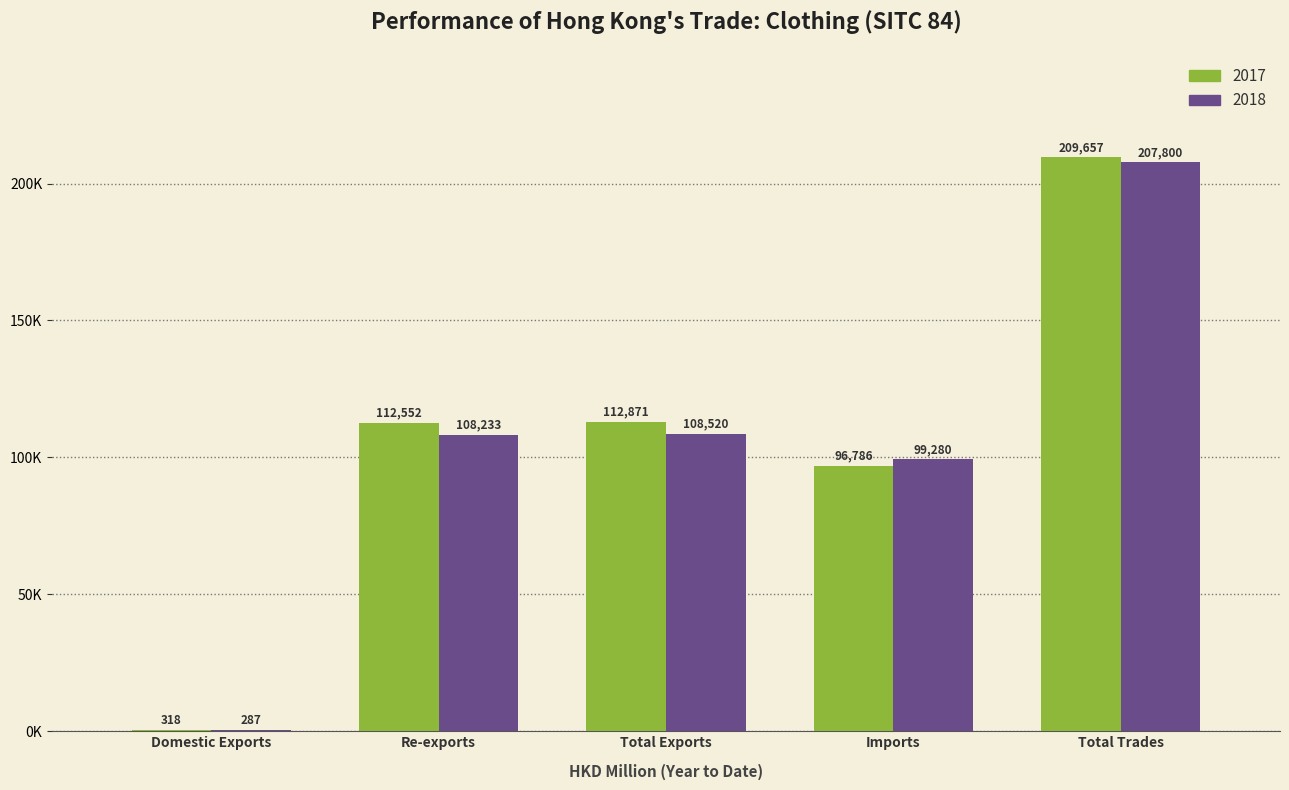

Are the bars grouped side by side (vs. stacked)?

Yes